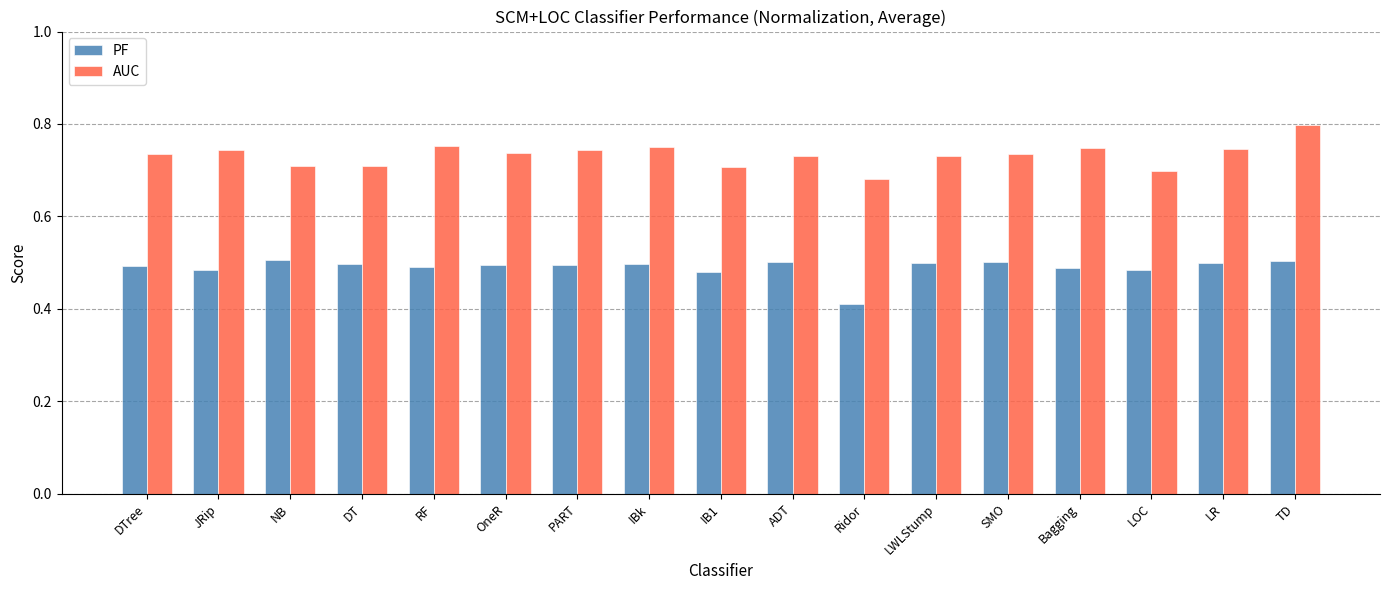

Rank the series by their maximum value, from lowest to highest.

PF, AUC